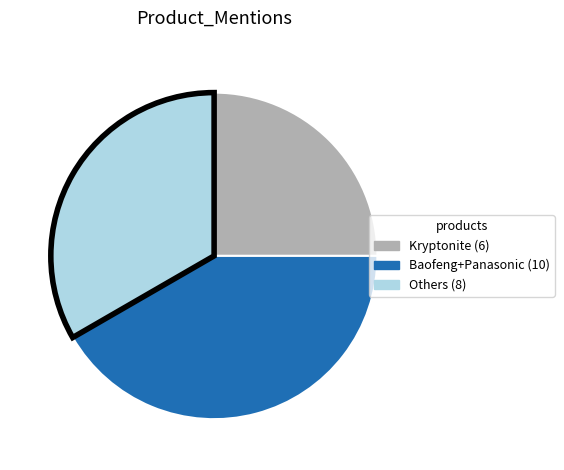

Does any single category account for the majority?

No